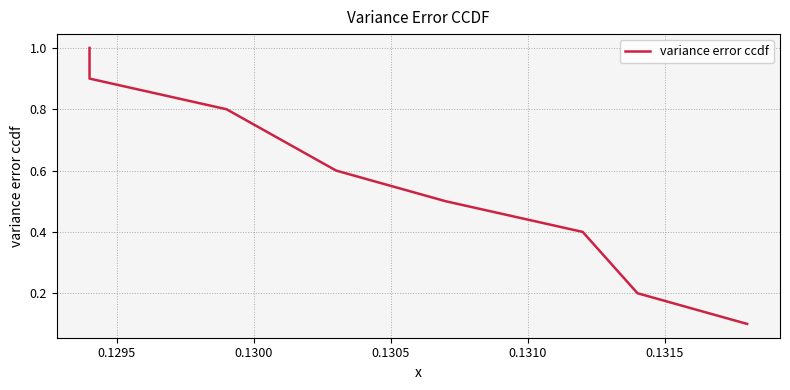

Reading left to right, extract all data points from this chart.

1.0	0.9	0.8	0.7	0.6	0.5	0.4	0.3	0.2	0.1